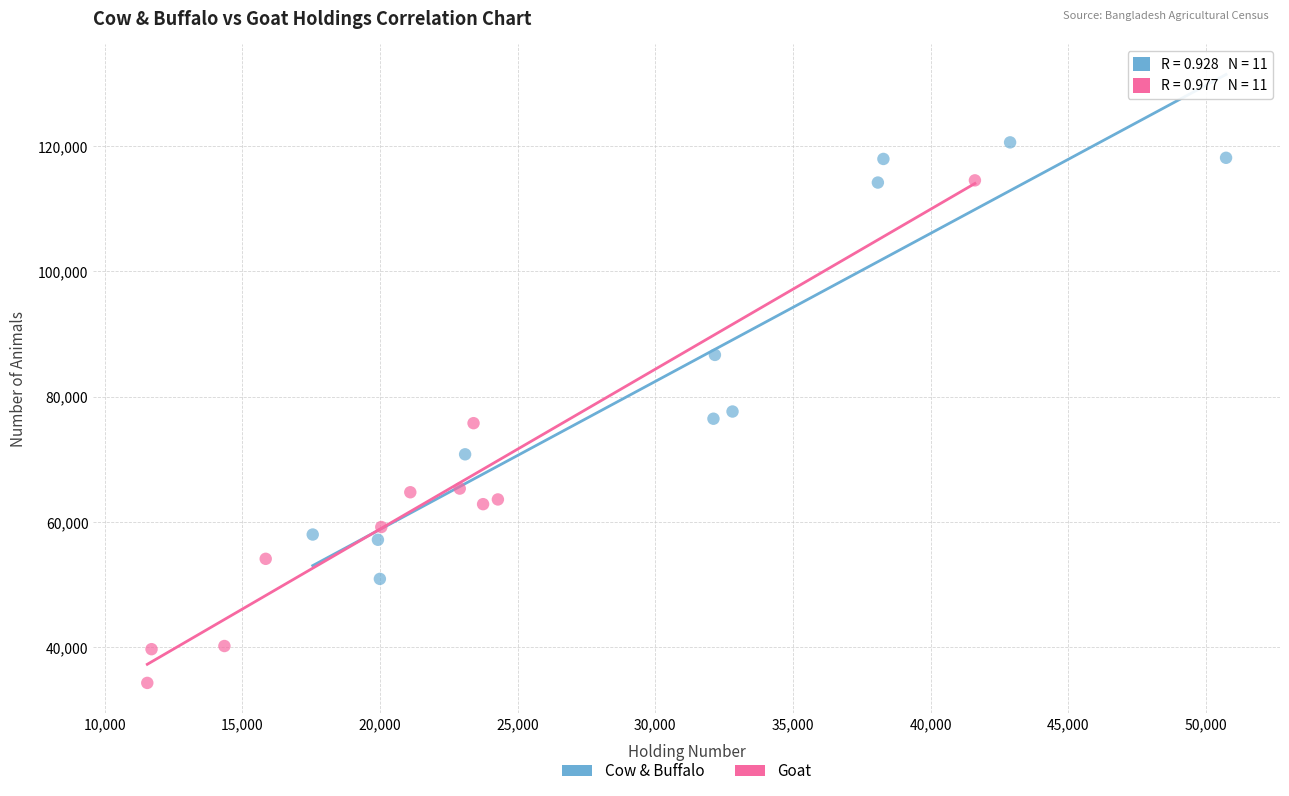

Which series has the largest Y range (max minus min)?

Goat